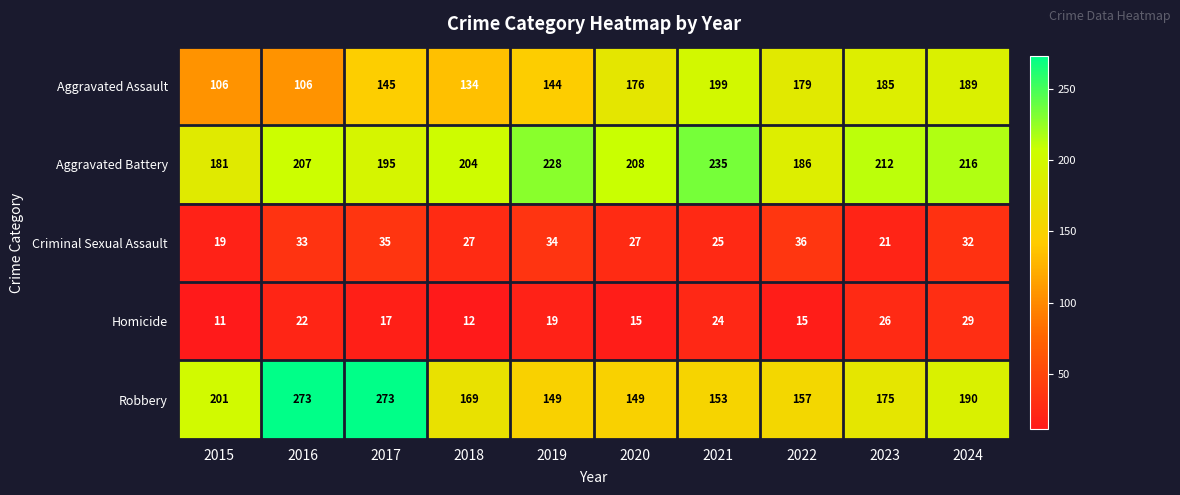

What is the difference between the Robbery values at 2017 and 2021?

120